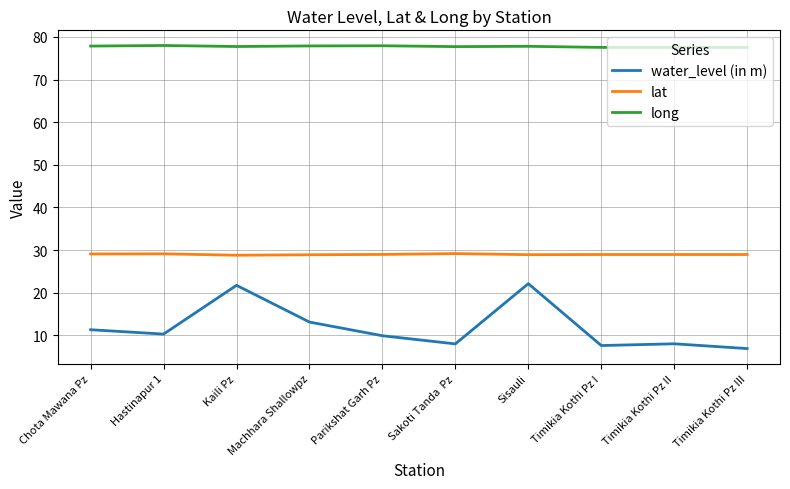

What is the greatest value displayed?

78.0